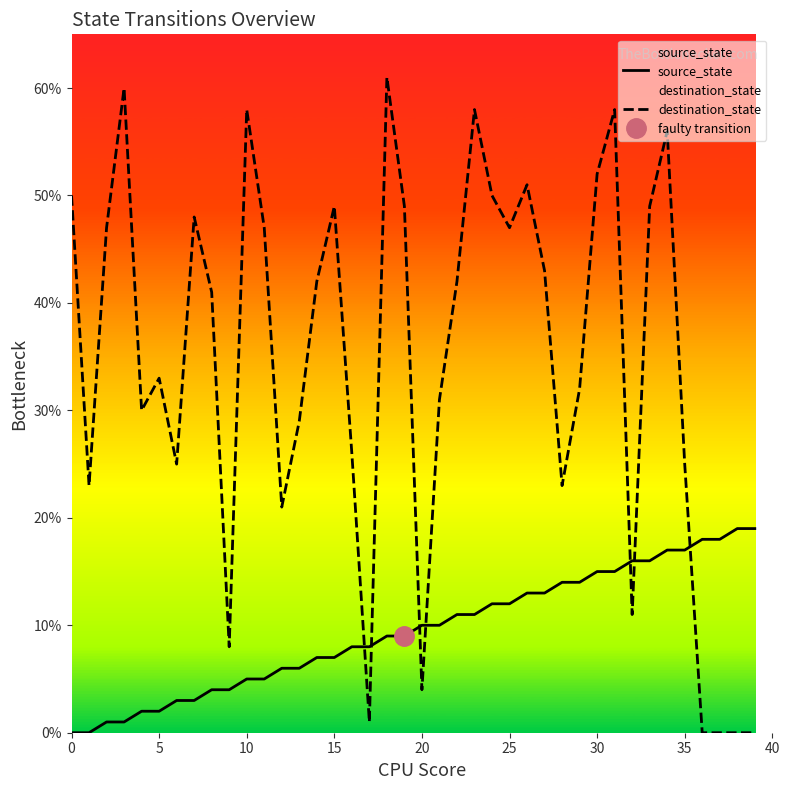

What is the approximate value of source_state at 20?

10